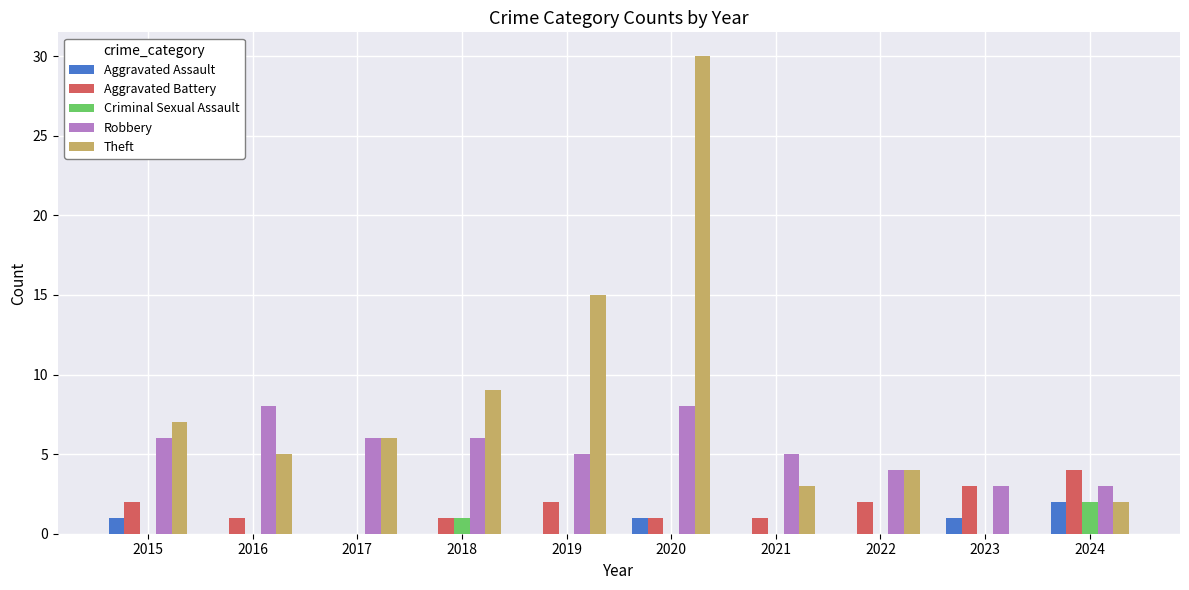

Are the bars horizontal?

No